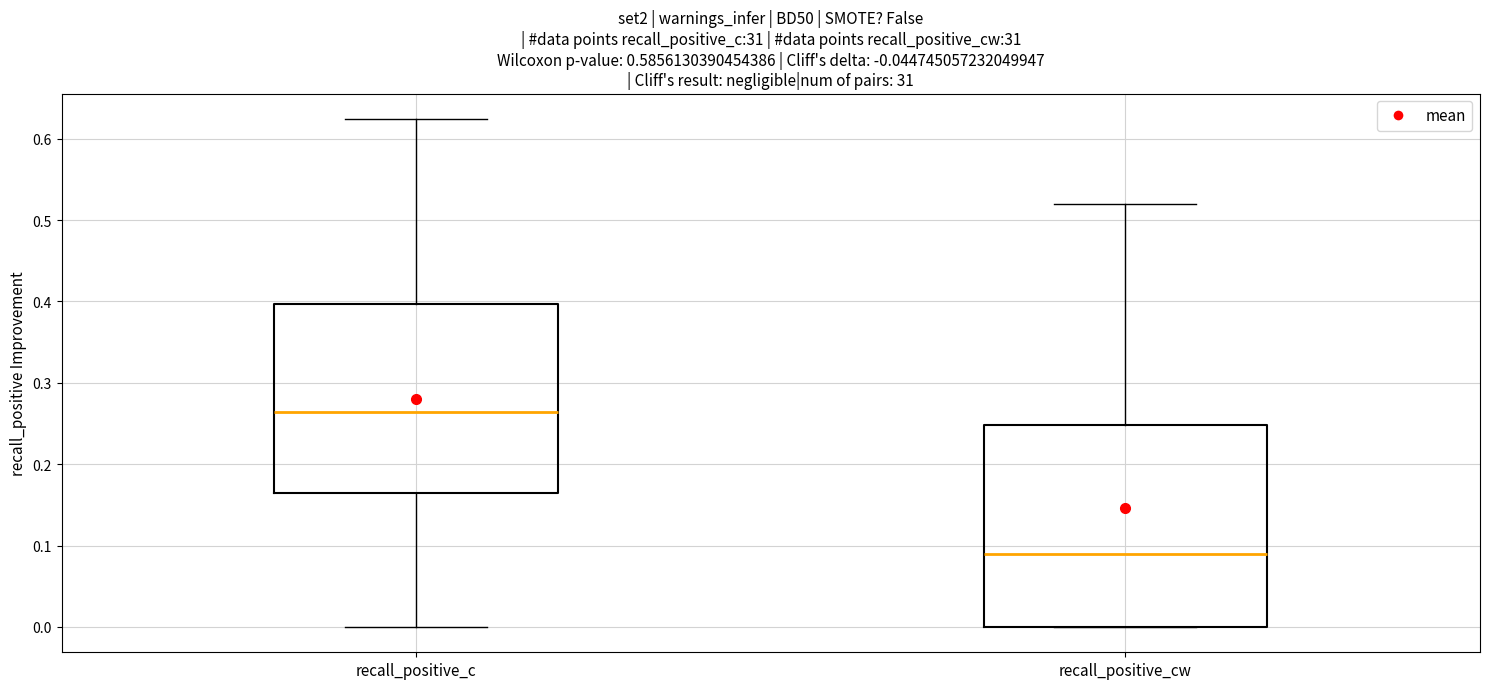

Reading left to right, transcribe this box plot: for each box, give where its median line is, the range the box spans, and where its two whiskers end, as read against the y-axis. The values are not printed on the chart, so give them approximately, as read against the axis.

recall_positive_c: median 0.26, box 0.16 to 0.40, whiskers 0.00 to 0.62
recall_positive_cw: median 0.09, box 0.00 to 0.25, whiskers 0.00 to 0.52